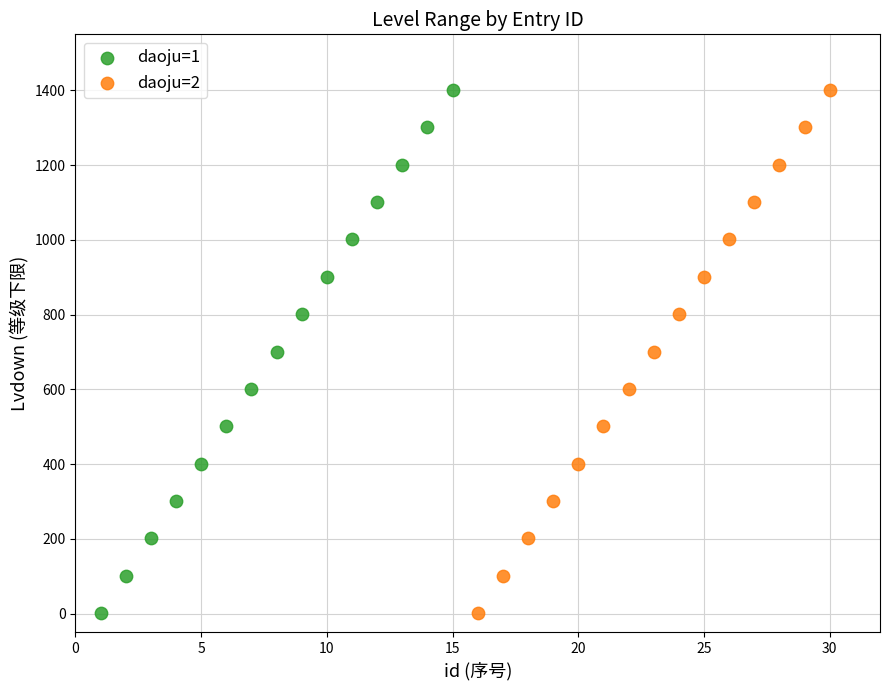

What are all the series names shown in the legend?

daoju=1, daoju=2